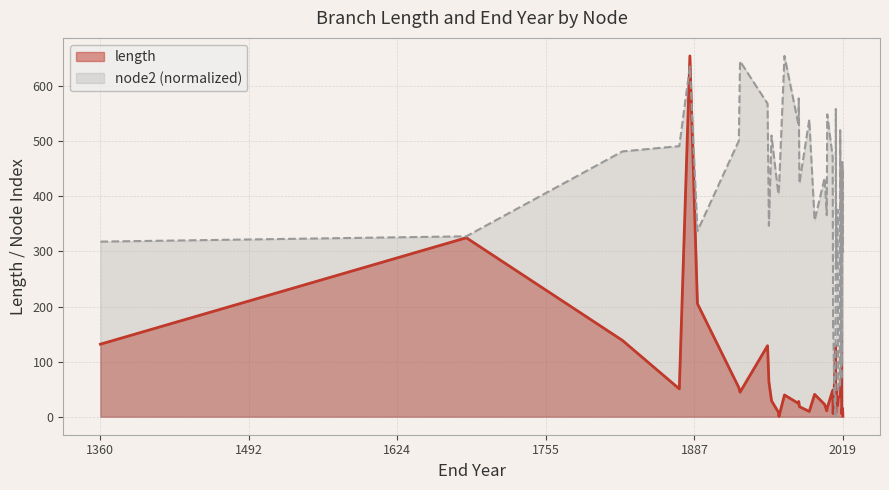

In node2, how many points are higher than both neighbors (excluding endpoints)?

14